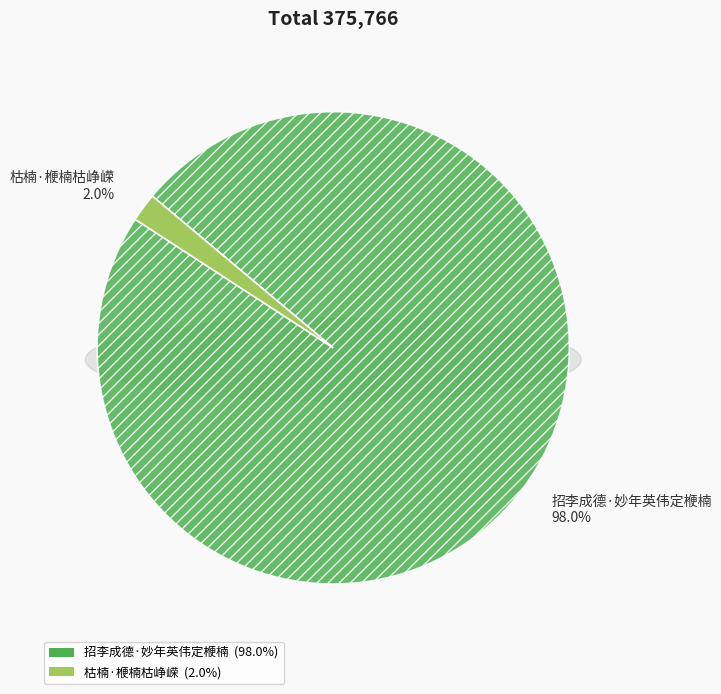

What portion of the pie excludes 招李成德·妙年英伟定楩楠?

2.0%